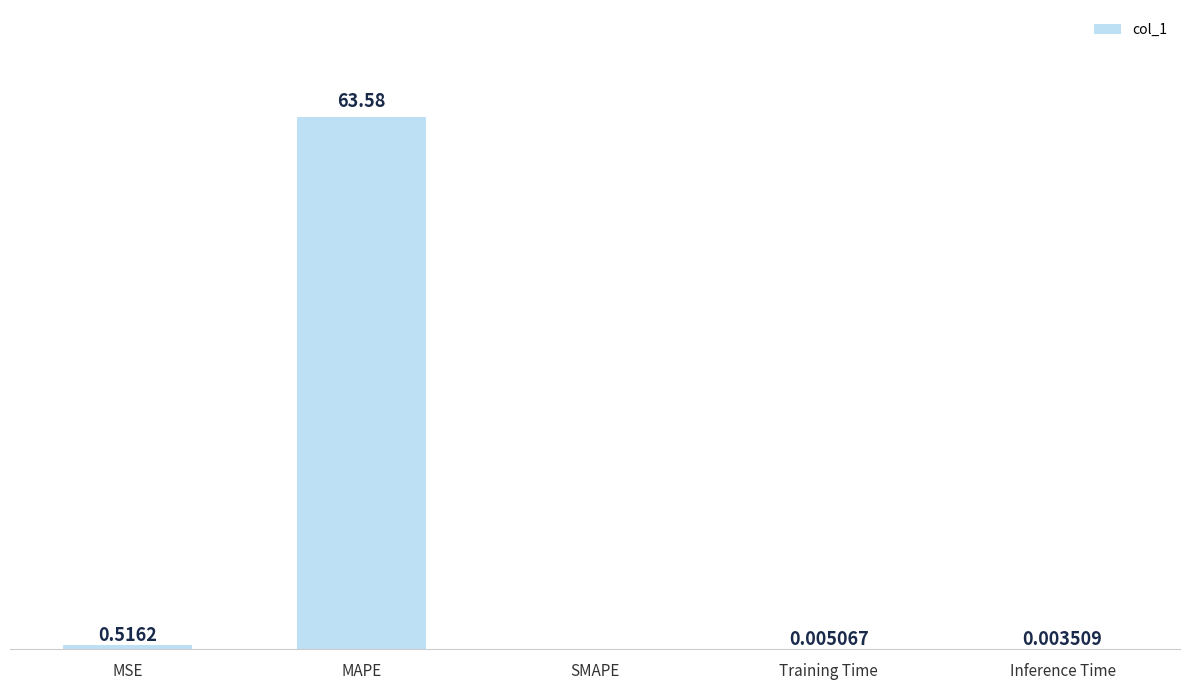

Where is the data nearest to the value 31?

MSE